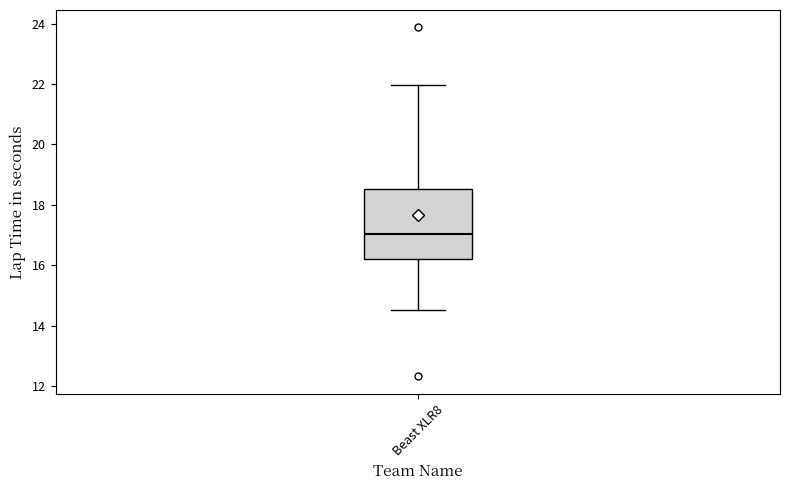

Where is the lower edge of the box for Beast XLR8 on the y-axis? The values are not printed on the chart, so give them approximately, as read against the axis.

16.2